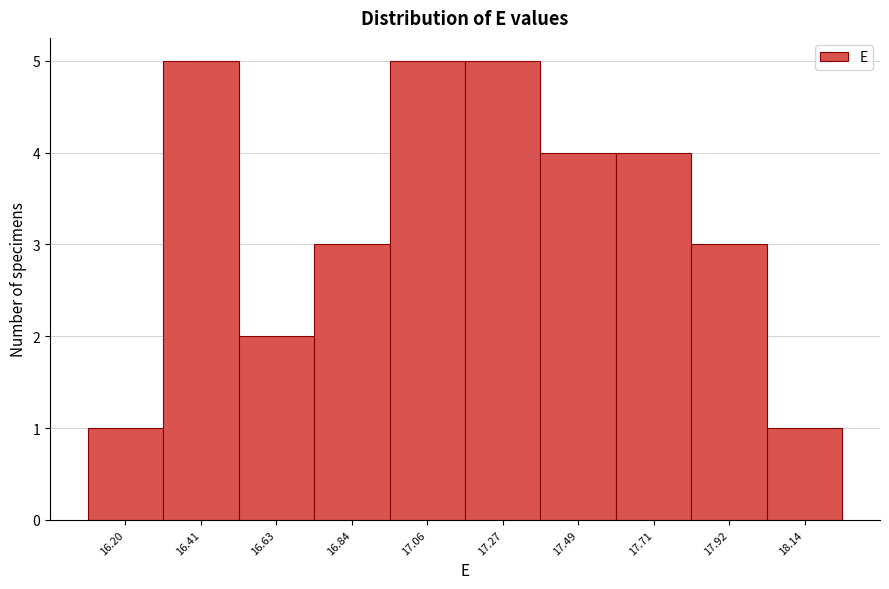

Reading right to left, transcribe all the data shown in this chart.

1	3	4	4	5	5	3	2	5	1